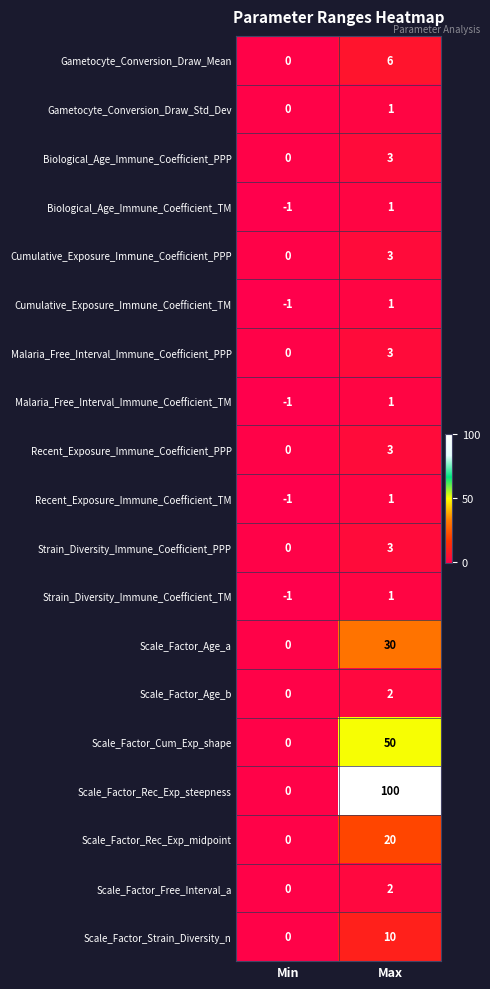

Read the Recent_Exposure_Immune_Coefficient_PPP value at Max.

3